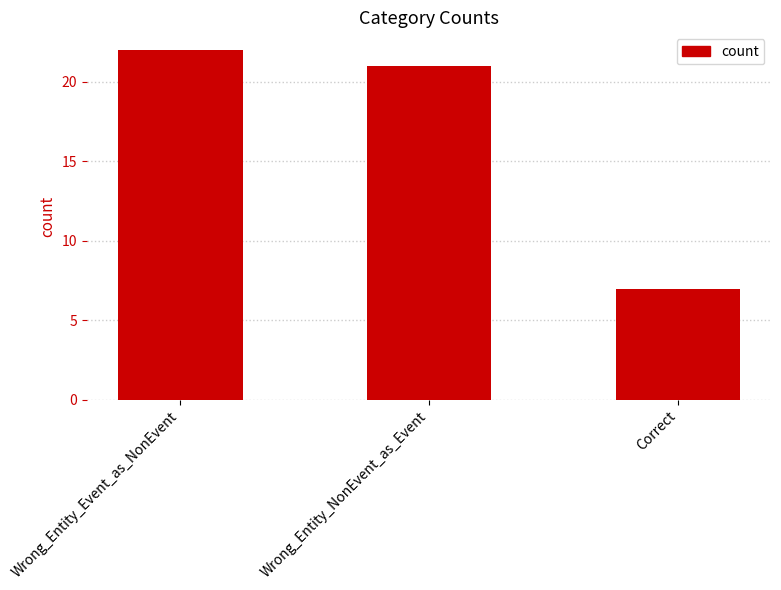

Where does the data first go above 21?

Wrong_Entity_Event_as_NonEvent